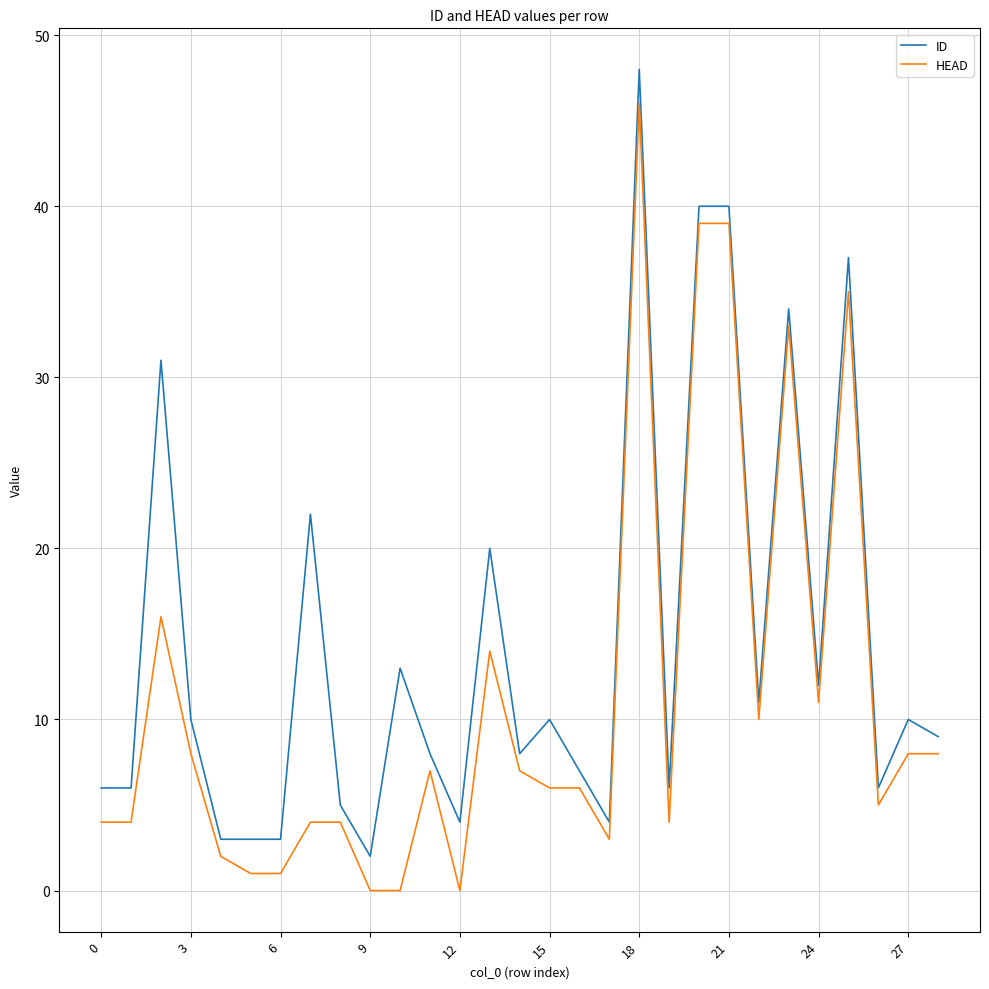

Rank the series by their average value, from highest to lowest.

ID, HEAD